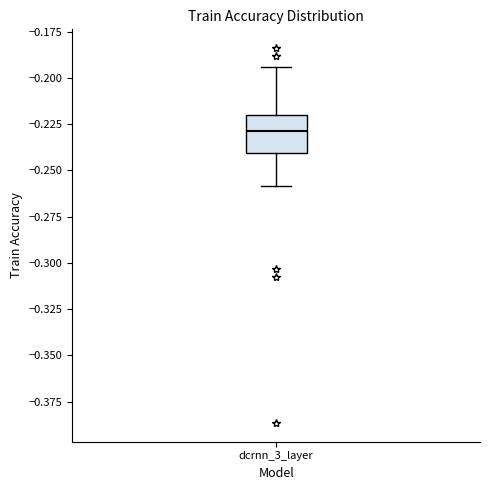

Transcribe this box plot: give where the median line is, the range the box spans, and where the two whiskers end, as read against the y-axis. The values are not printed on the chart, so give them approximately, as read against the axis.

median -0.230, box -0.240 to -0.220, whiskers -0.260 to -0.195